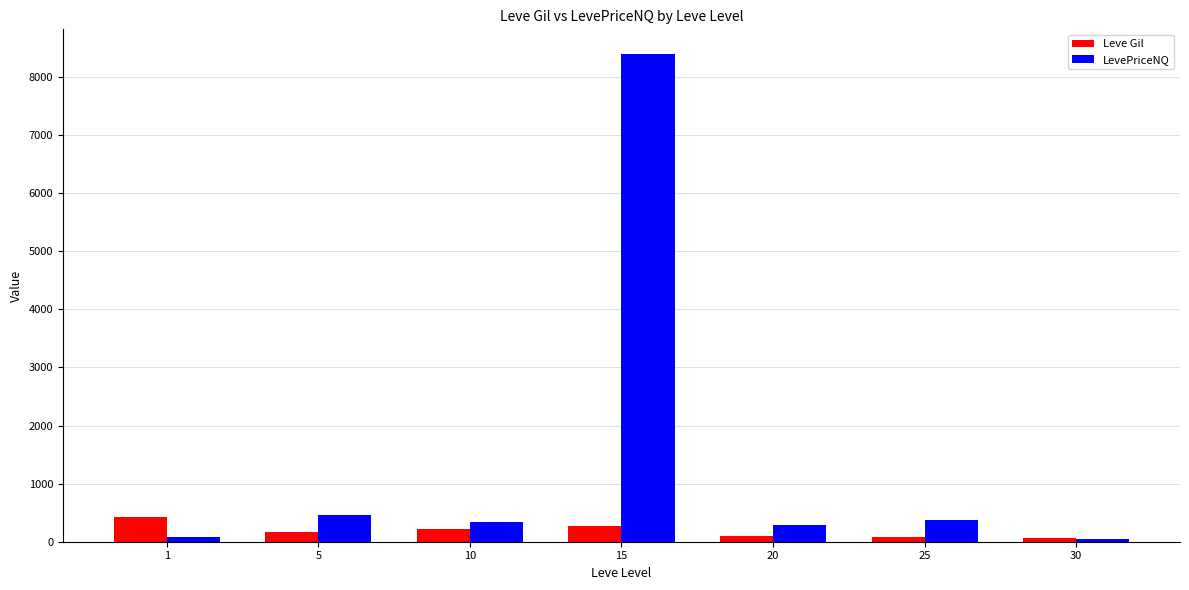

What is the sum of the Leve Gil values at 10 and 1?

640.0